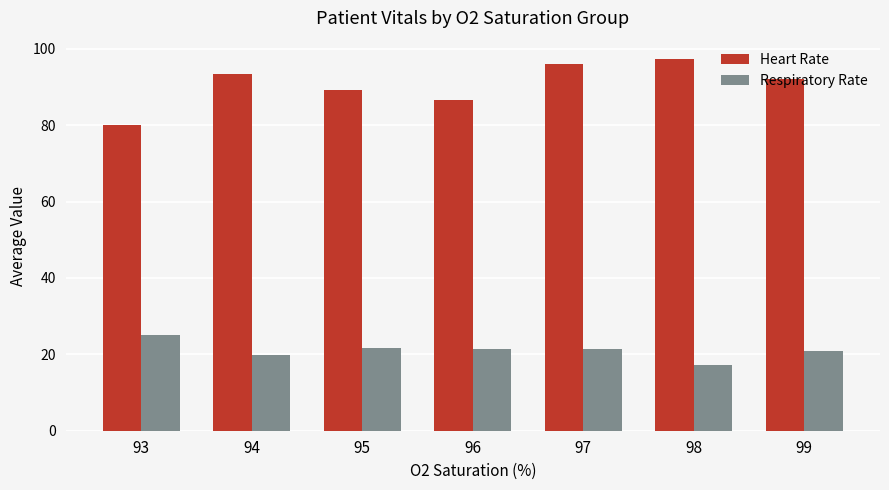

What is the sum of all Respiratory Rate values?

147.5